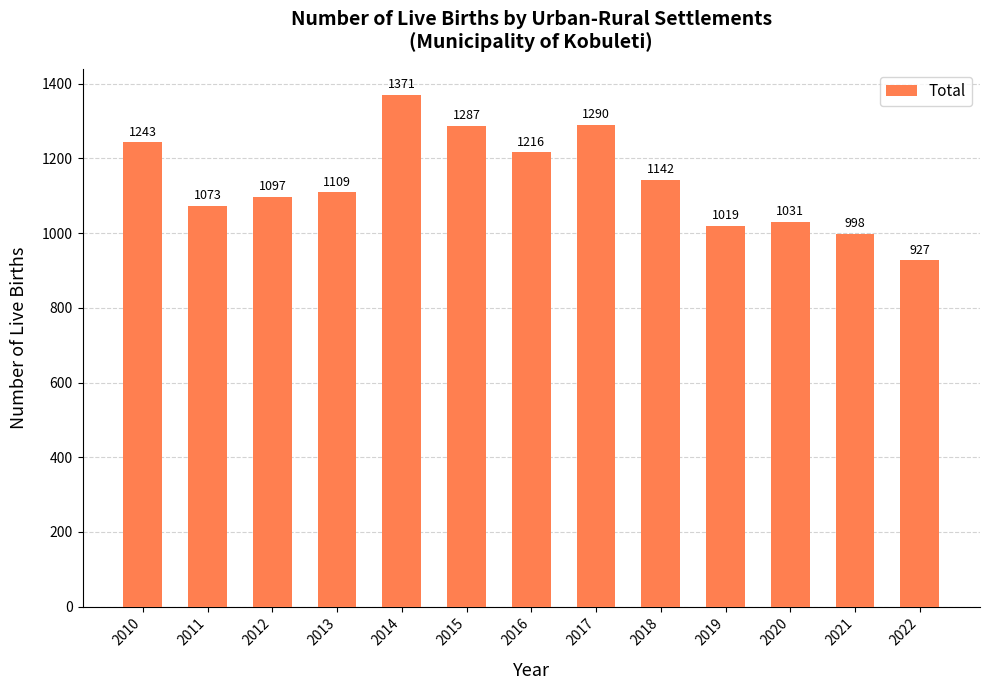

The value at 2022 is 1652. True or false?

False